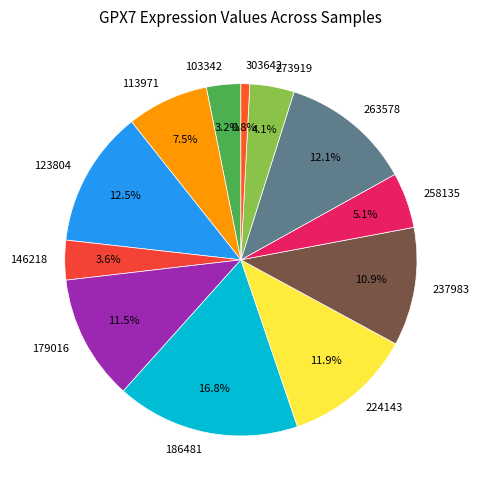

Which category has the smallest portion of the pie?

303642